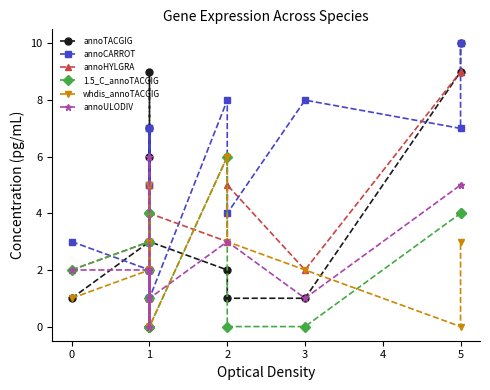

How many lines are shown in the chart?

6